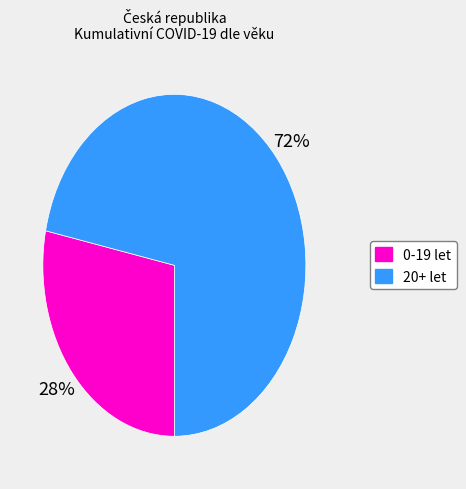

To the nearest percent, what is the difference between the largest and smallest slice percentages?

44%